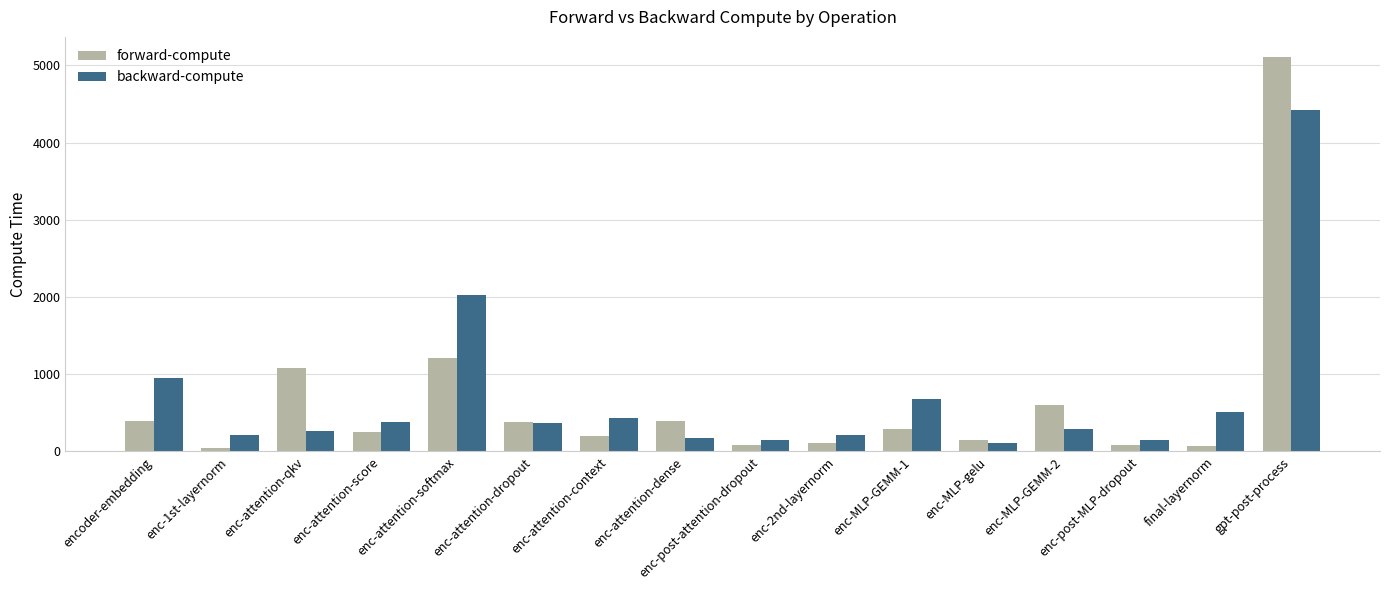

Which series has the widest spread of values?

forward-compute